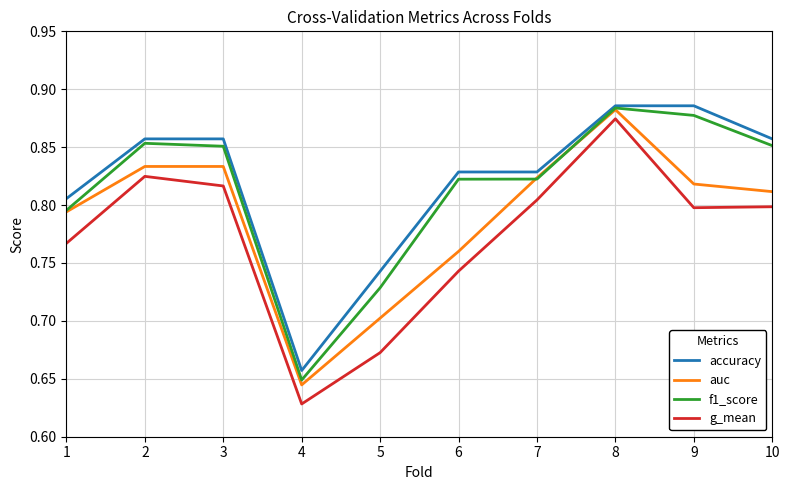

True or false: auc and g_mean cross at least once.

False